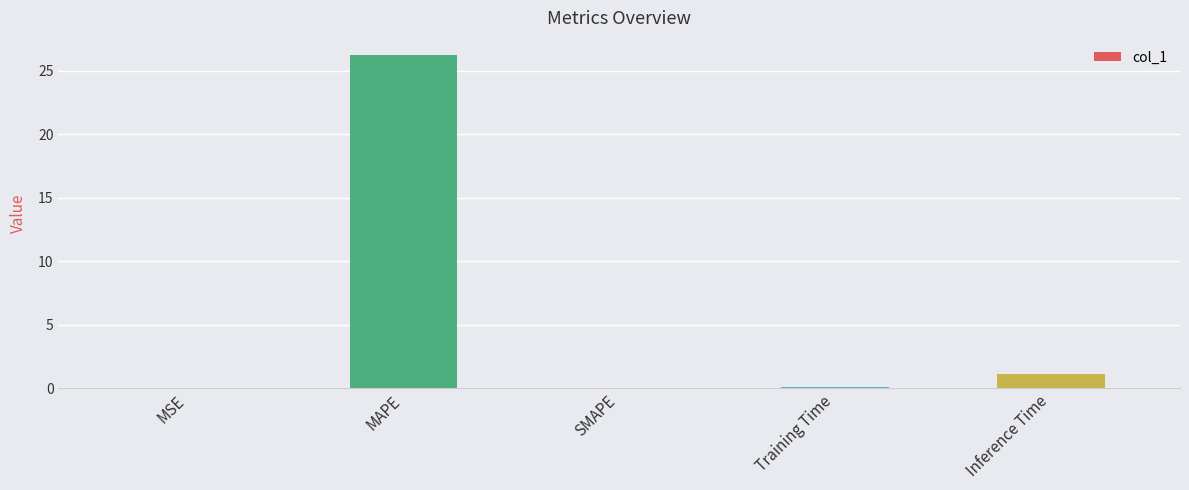

What is the change in value from SMAPE to Training Time?

+0.1